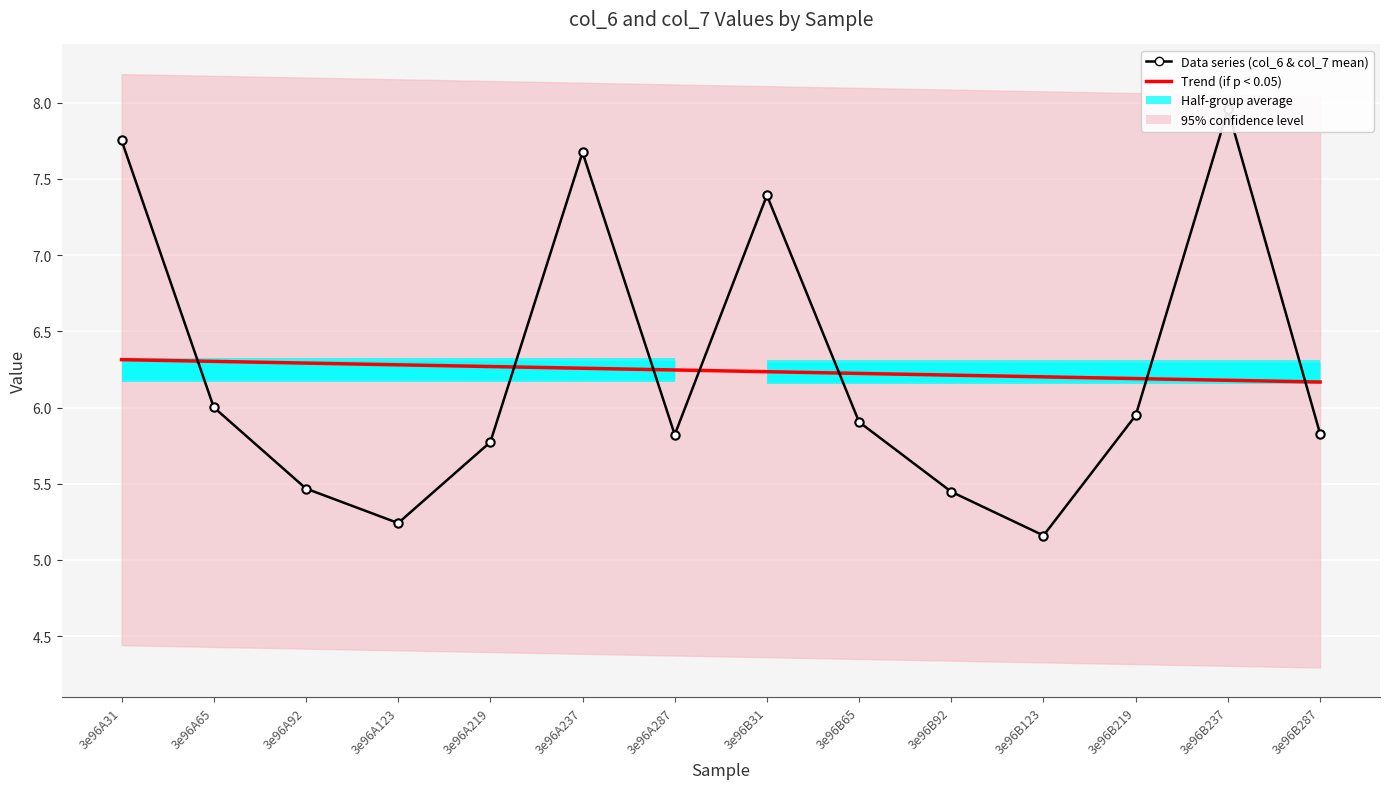

What value does the Data series (col_6 & col_7 mean) series have at 3e96B287?

5.8